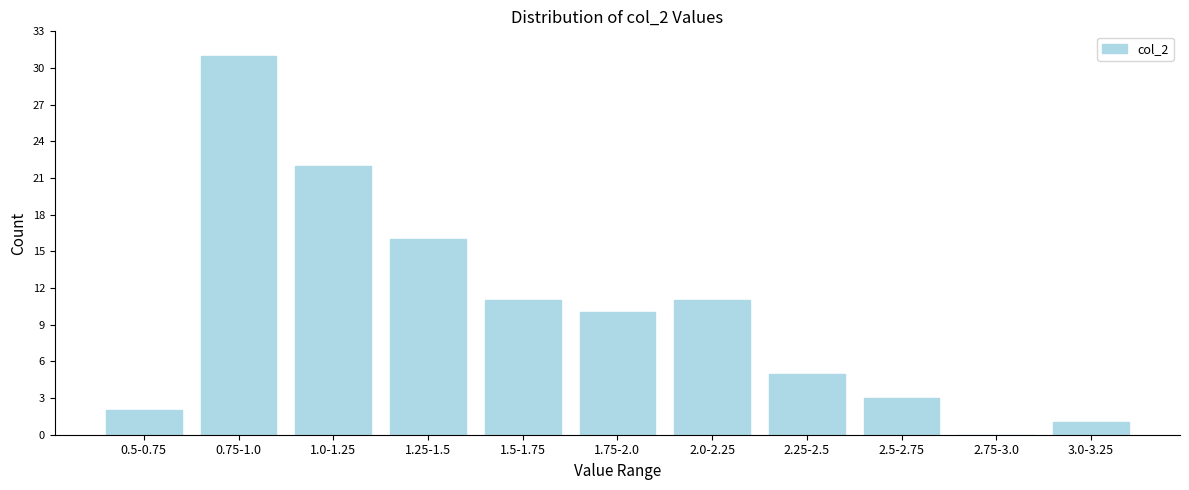

Reading left to right, what are all the values shown in this chart?

0.5-0.75=2	0.75-1.0=31	1.0-1.25=22	1.25-1.5=16	1.5-1.75=11	1.75-2.0=10	2.0-2.25=11	2.25-2.5=5	2.5-2.75=3	2.75-3.0=0	3.0-3.25=1